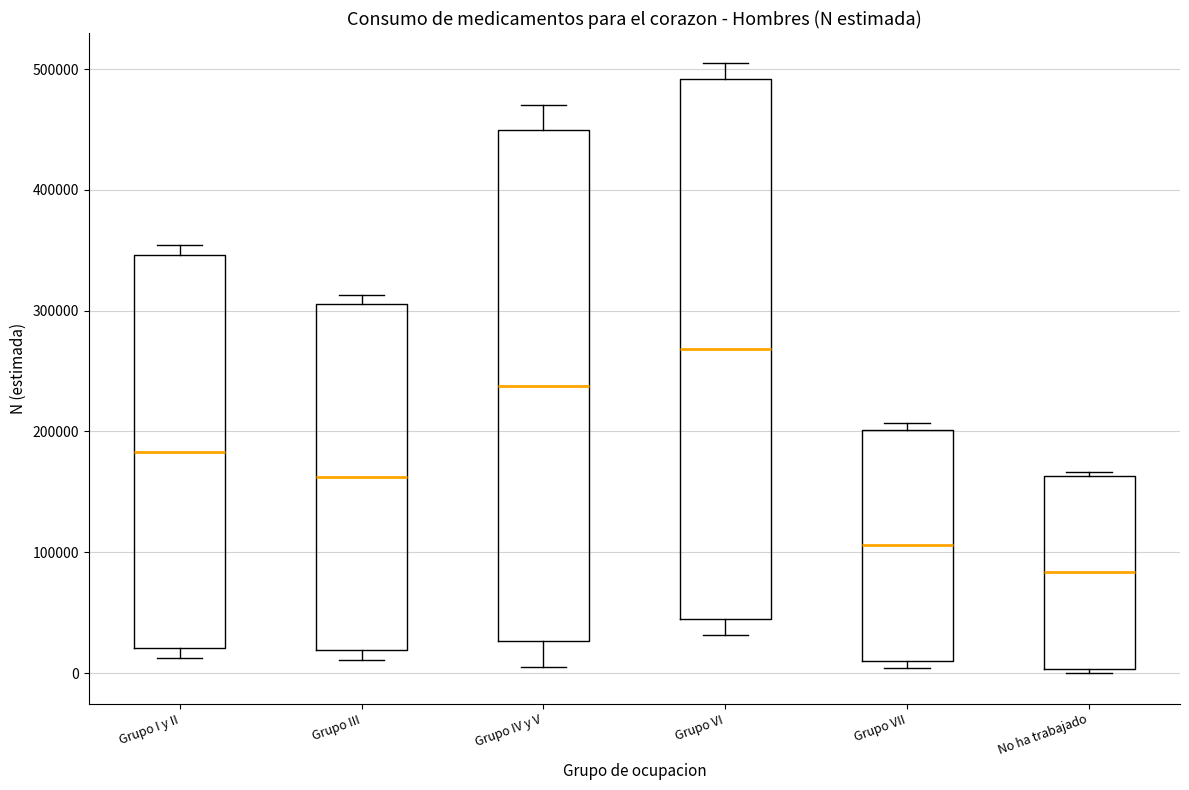

Reading left to right, transcribe this box plot: for each box, give where its median line is, the range the box spans, and where its two whiskers end, as read against the y-axis. The values are not printed on the chart, so give them approximately, as read against the axis.

Grupo I y II: median 180000, box 20000 to 350000, whiskers 10000 to 350000 (just above the box's upper edge)
Grupo III: median 160000, box 20000 to 310000, whiskers 10000 to 310000 (just above the box's upper edge)
Grupo IV y V: median 240000, box 30000 to 450000, whiskers 0 to 470000
Grupo VI: median 270000, box 40000 to 490000, whiskers 30000 to 500000
Grupo VII: median 110000, box 10000 to 200000, whiskers 0 to 210000
No ha trabajado: median 80000, box 0 to 160000, whiskers 0 (just below the box's lower edge) to 170000